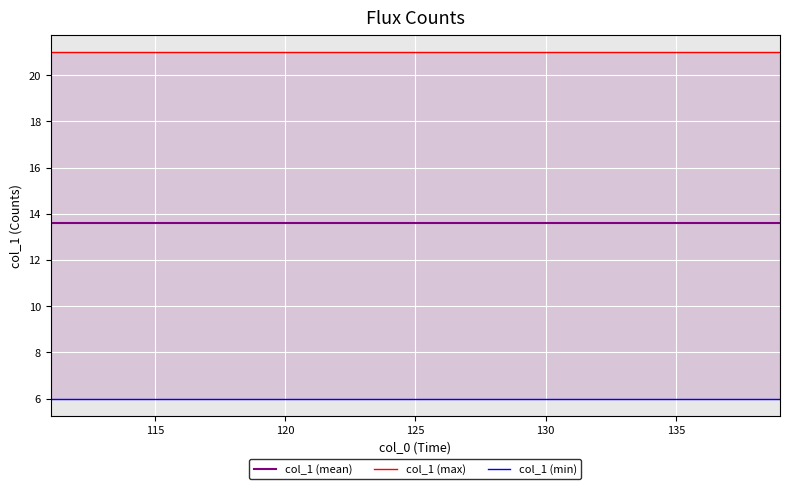

Which series has the largest total across all categories?

col_1 (max)